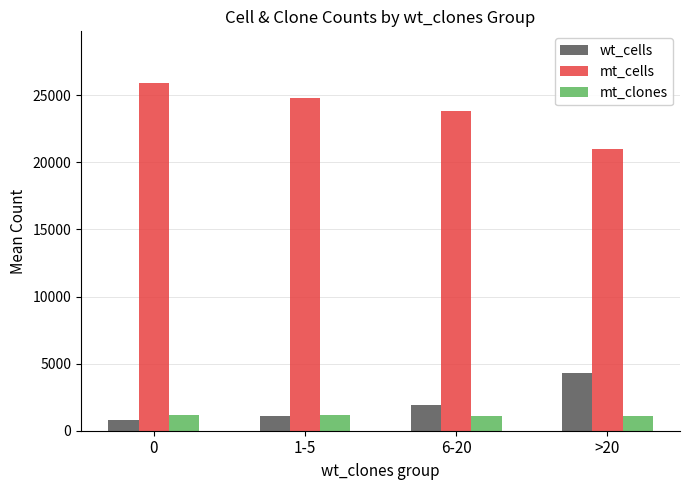

What is the difference between the maximum and minimum values in the mt_clones series?

117.0